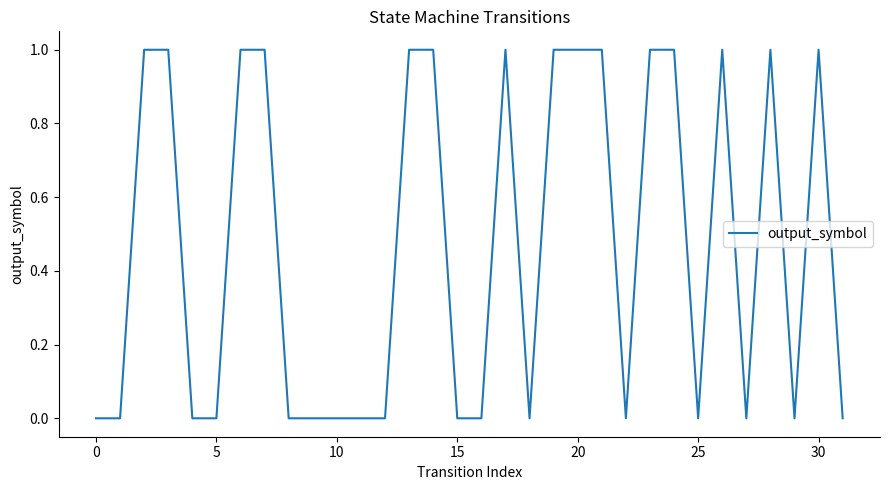

Where is the first local maximum?

17